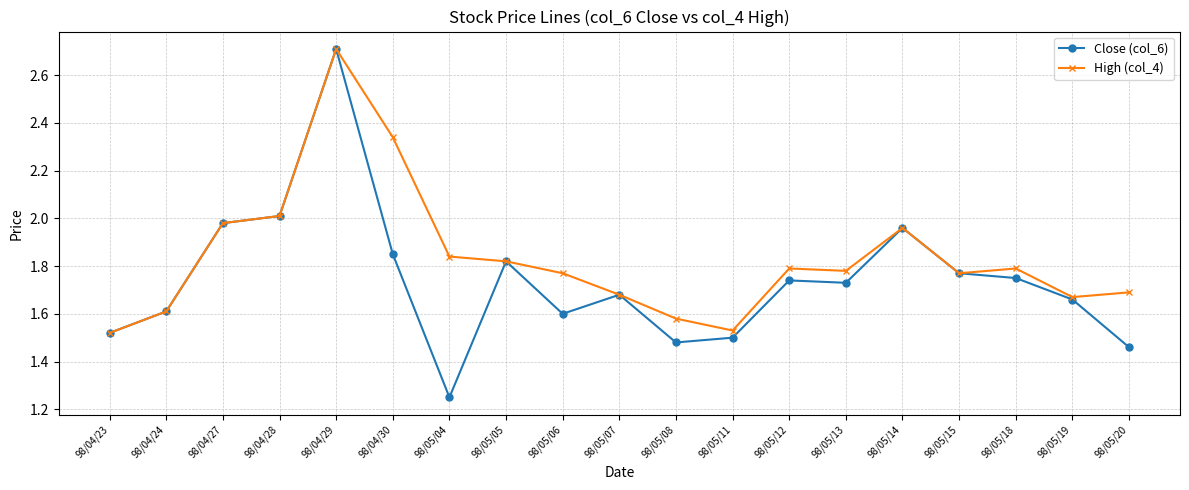

Which series has the widest spread of values?

Close (col_6)